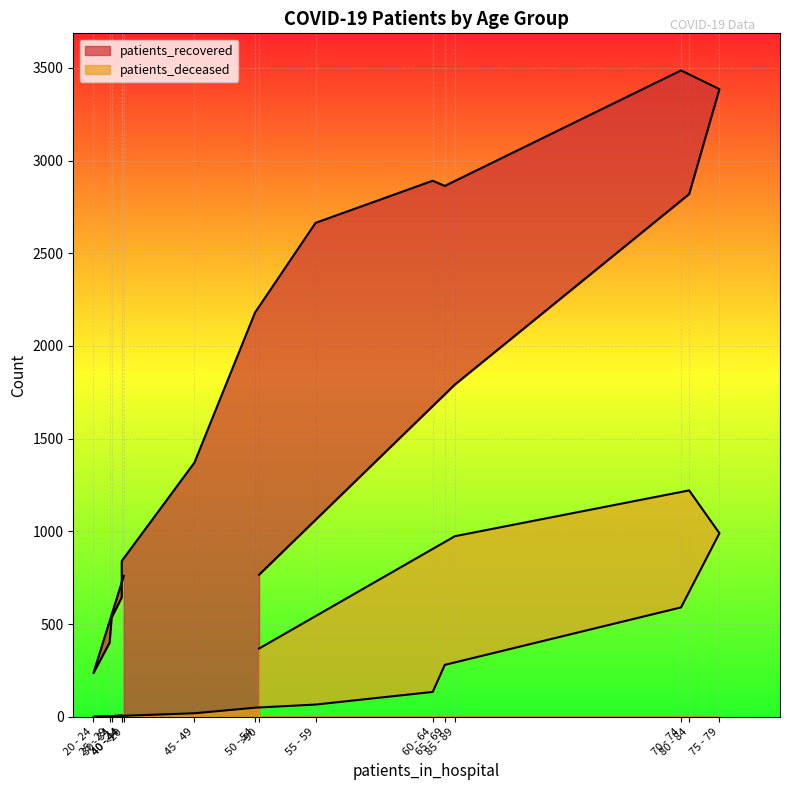

Reading right to left, what are all the values shown in this chart?

patients_recovered: 766	1792	2819	3385	3486	2863	2891	2664	2180	1371	840	644	535	400	236	760
patients_deceased: 368	974	1221	990	590	280	134	66	49	19	5	9	3	3	0	4